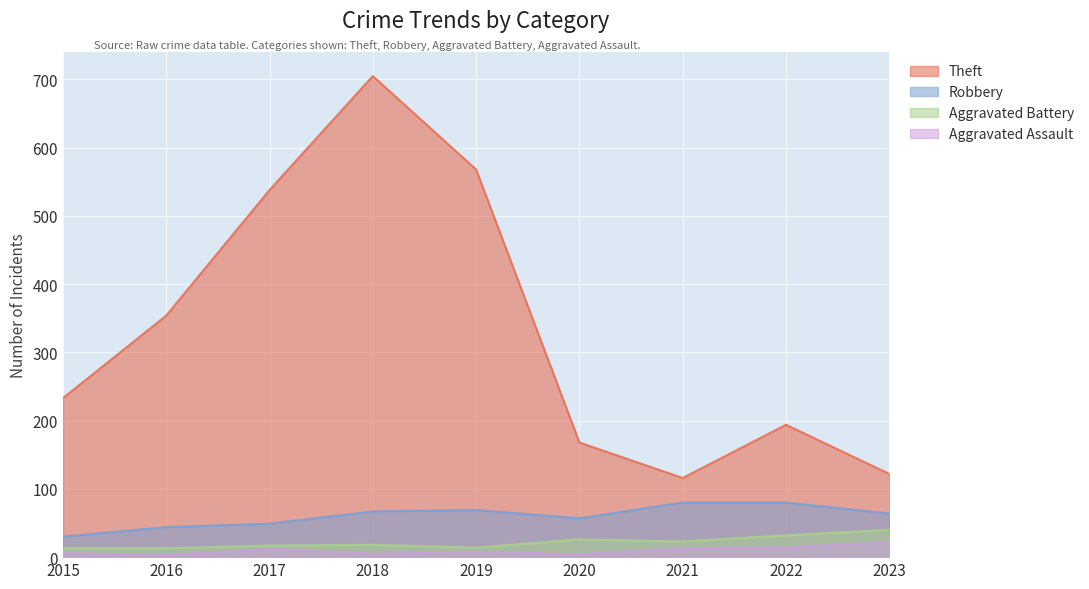

What is the value of the Robbery point at the 9th from the left?

64